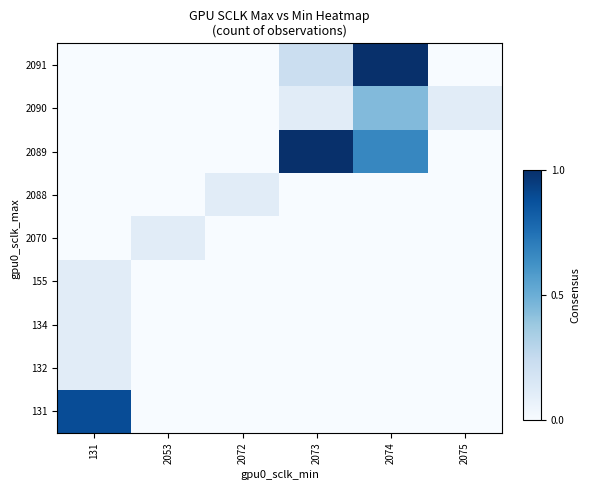

Reading left to right, extract all data points from this chart.

131: 131=0.9	2053=0.0	2072=0.0	2073=0.0	2074=0.0	2075=0.0
132: 131=0.1	2053=0.0	2072=0.0	2073=0.0	2074=0.0	2075=0.0
134: 131=0.1	2053=0.0	2072=0.0	2073=0.0	2074=0.0	2075=0.0
155: 131=0.1	2053=0.0	2072=0.0	2073=0.0	2074=0.0	2075=0.0
2070: 131=0.0	2053=0.1	2072=0.0	2073=0.0	2074=0.0	2075=0.0
2088: 131=0.0	2053=0.0	2072=0.1	2073=0.0	2074=0.0	2075=0.0
2089: 131=0.0	2053=0.0	2072=0.0	2073=1.0	2074=0.7	2075=0.0
2090: 131=0.0	2053=0.0	2072=0.0	2073=0.1	2074=0.4	2075=0.1
2091: 131=0.0	2053=0.0	2072=0.0	2073=0.2	2074=1.0	2075=0.0